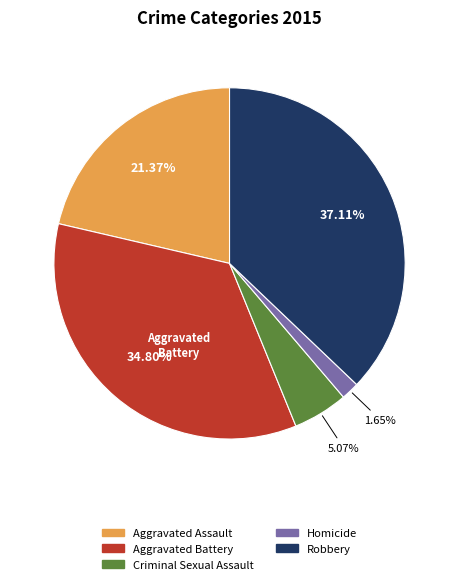

Between Aggravated Battery and Criminal Sexual Assault, which is larger?

Aggravated Battery